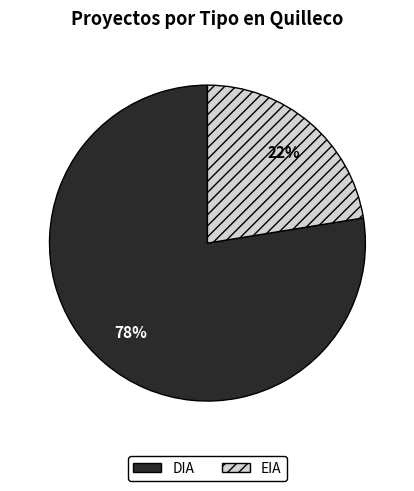

Is there a majority slice in this chart?

Yes